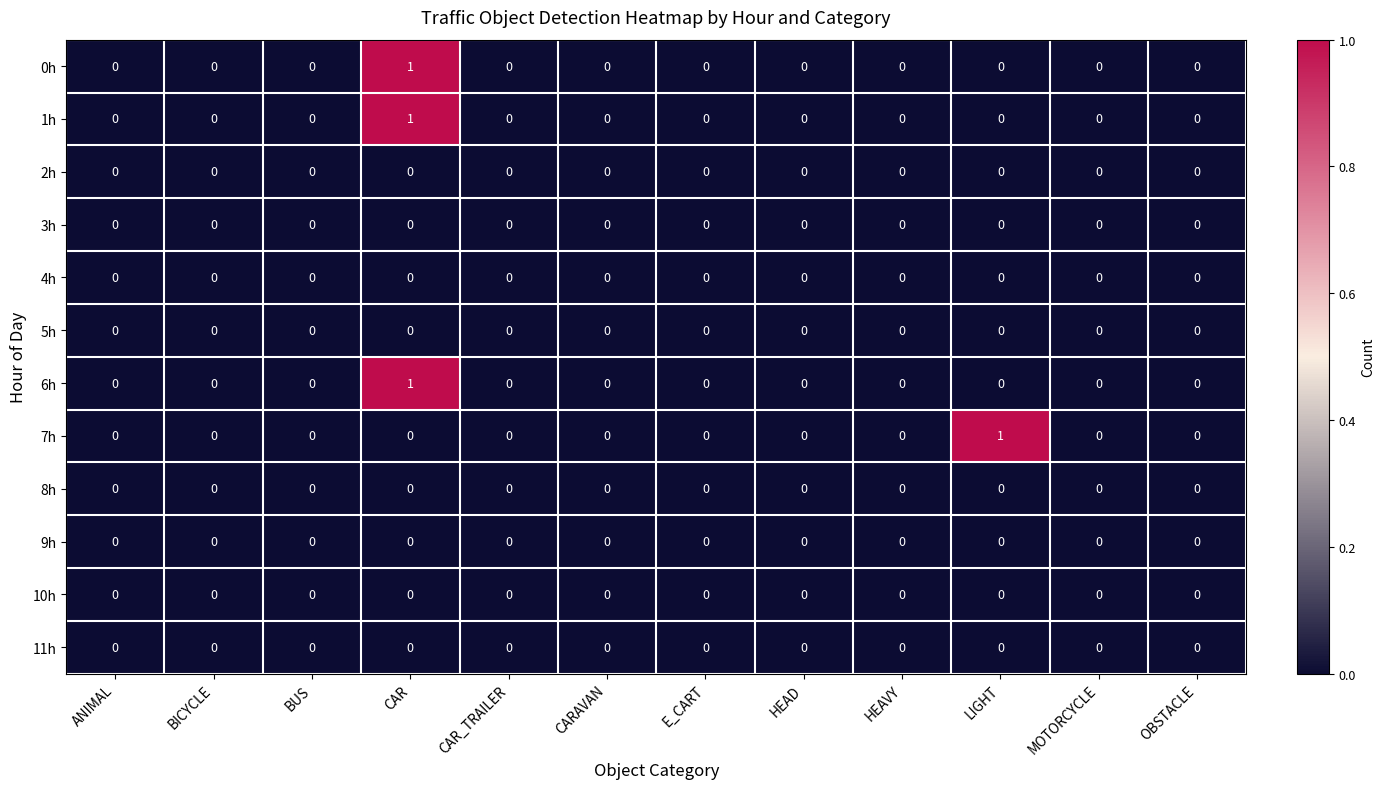

Count the 7h values in the range 0 to 1.

12